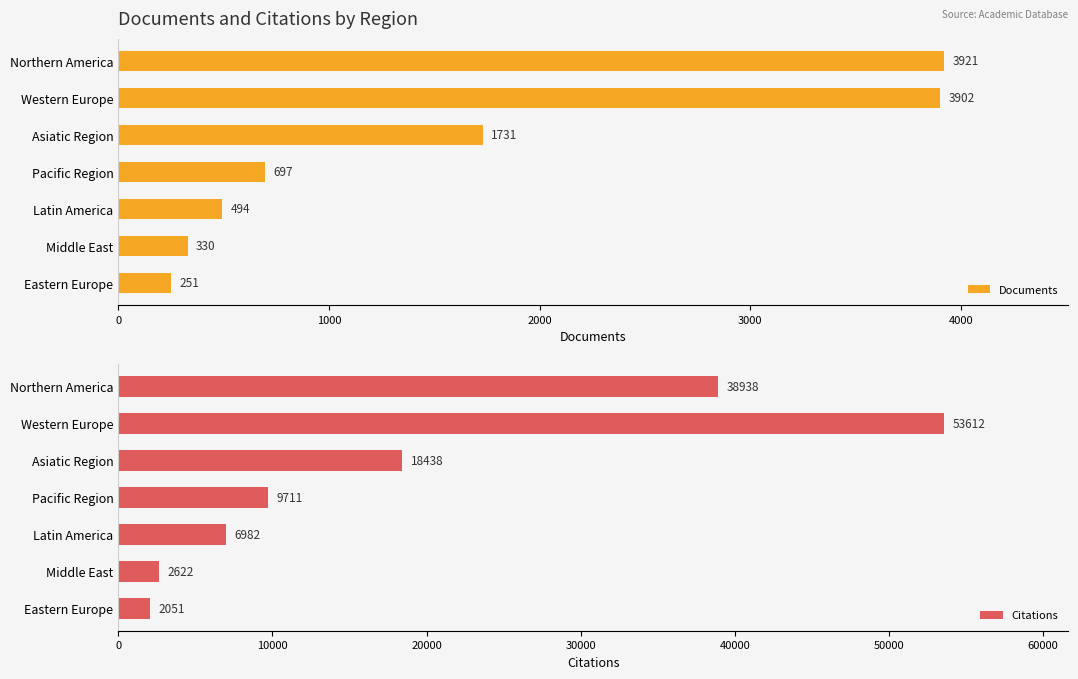

What value does the Documents series have at Pacific Region, to the nearest 50?

700